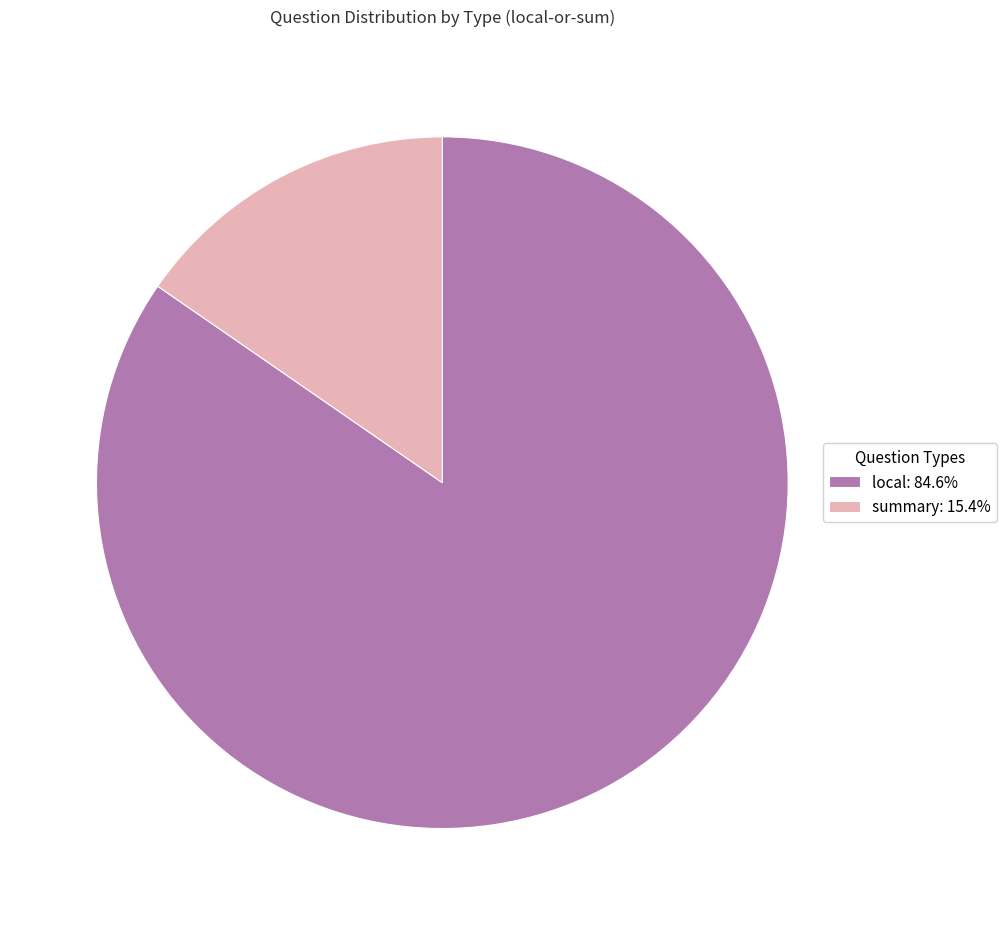

Which category accounts for the majority?

local